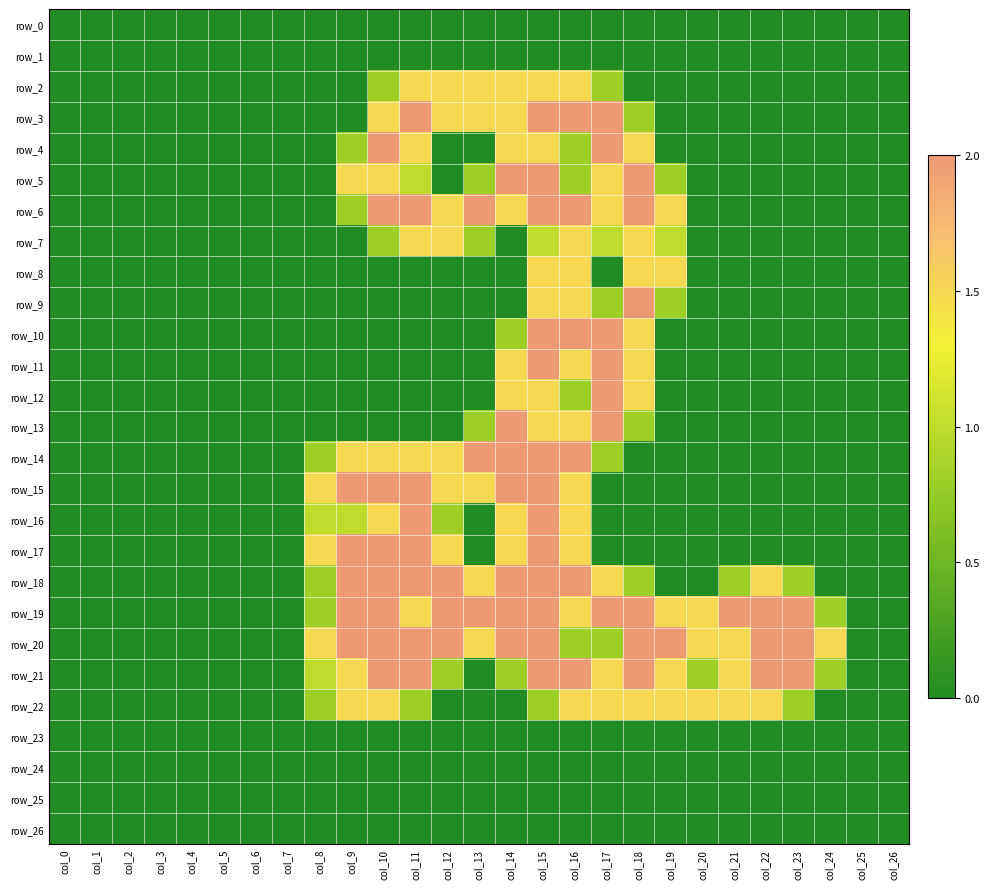

What is the greatest value displayed?

2.0